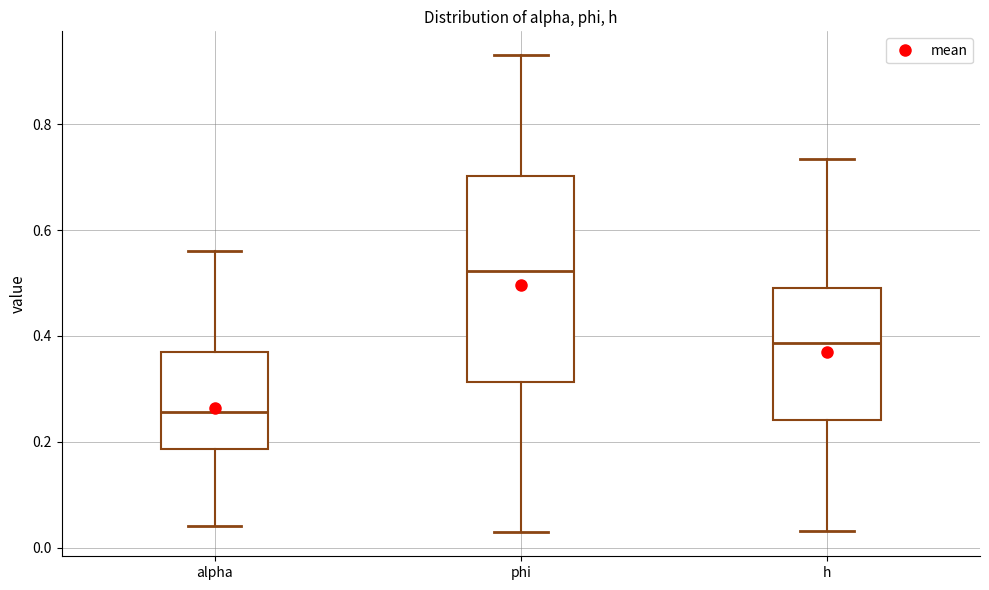

Which box is the tallest, from its lower edge to its upper edge?

phi